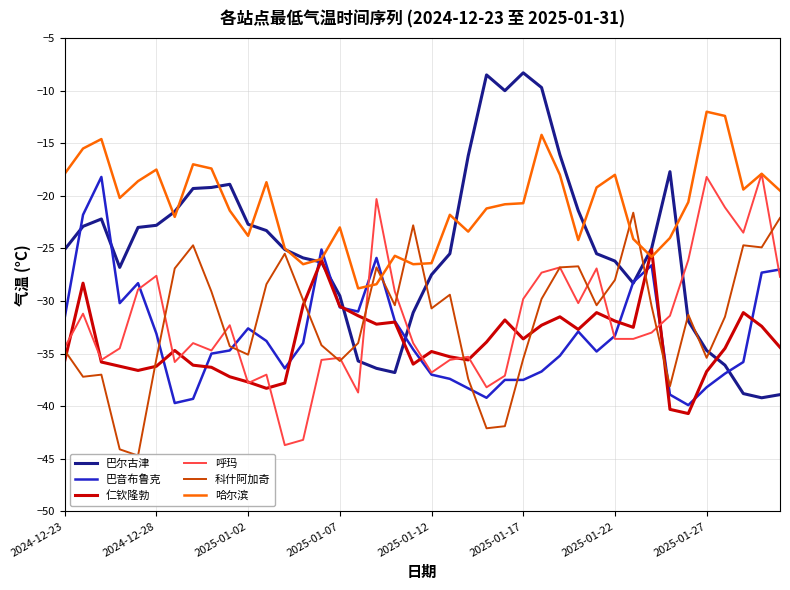

The 仁钦隆勃 series shows -48.4 at 31. True or false?

False